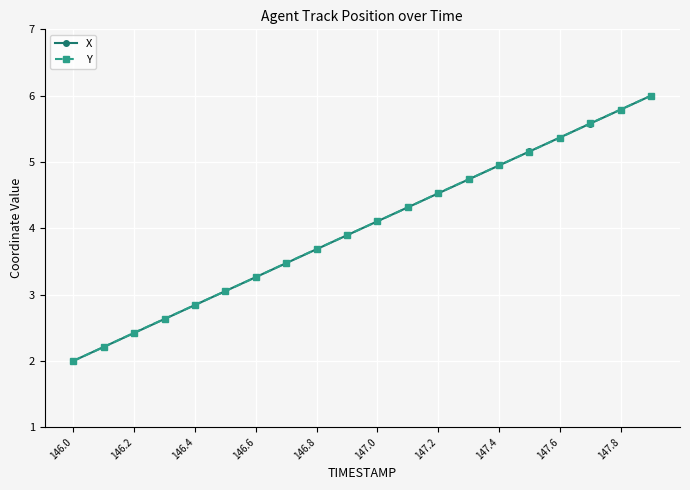

What is the lowest value of the Y series?

2.0